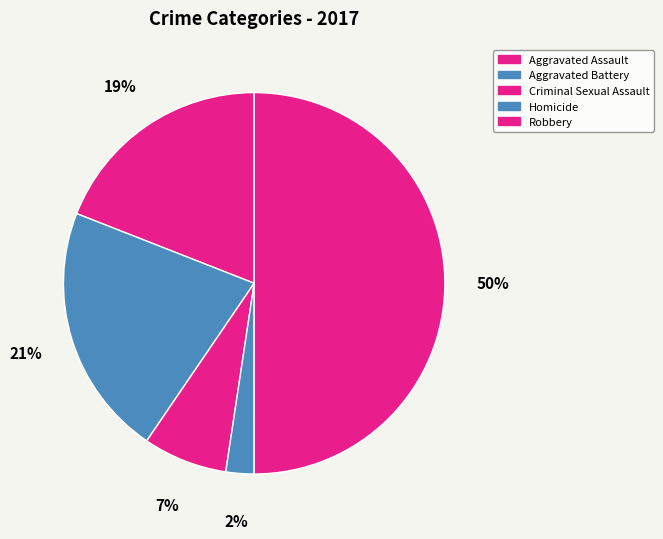

Which category has the smallest portion of the pie?

Homicide